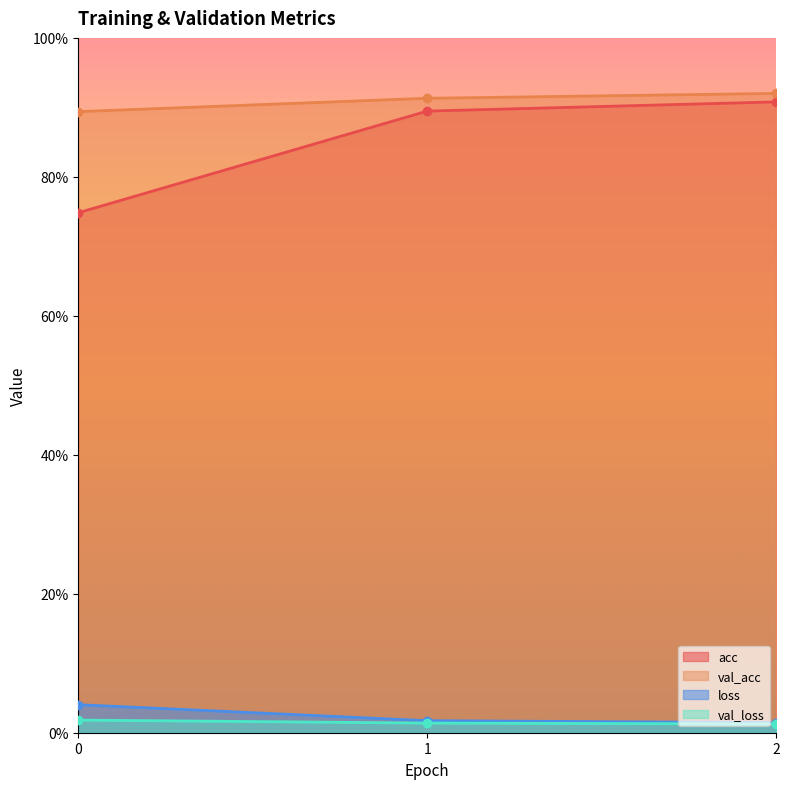

Between 0 and 2, which is larger?

2